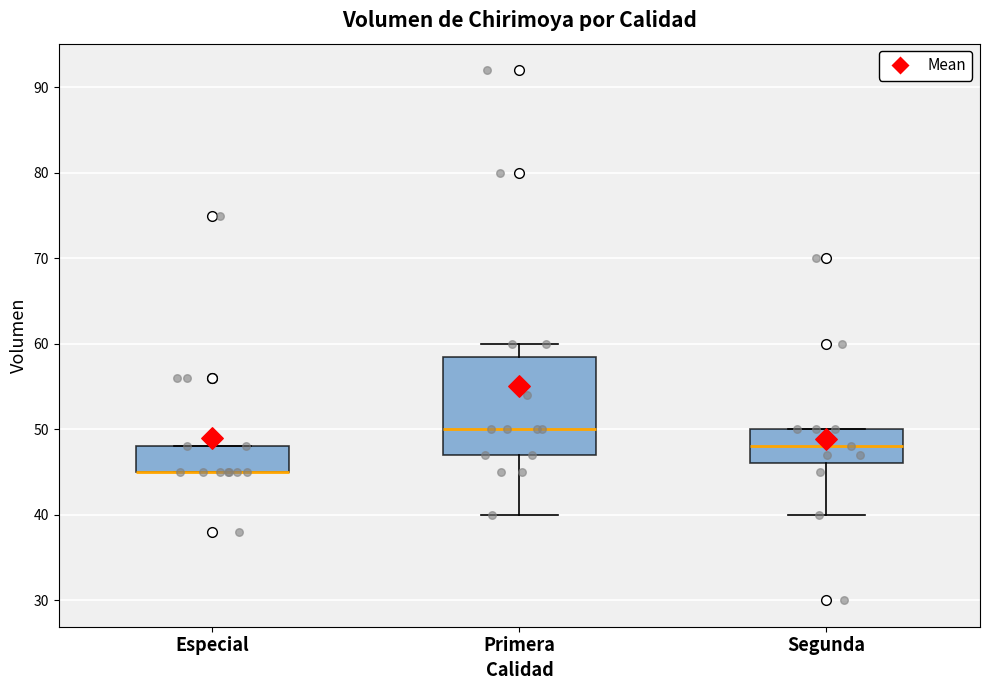

Reading left to right, read every box against the y-axis: the position of its median line, the range the box covers, and the ends of its whiskers. The values are not printed on the chart, so give them approximately, as read against the axis.

Especial: median 45 (drawn on the box's lower edge), box 45 to 48, whiskers 45 to 48
Primera: median 50, box 47 to 59, whiskers 40 to 60
Segunda: median 48, box 46 to 50, whiskers 40 to 50